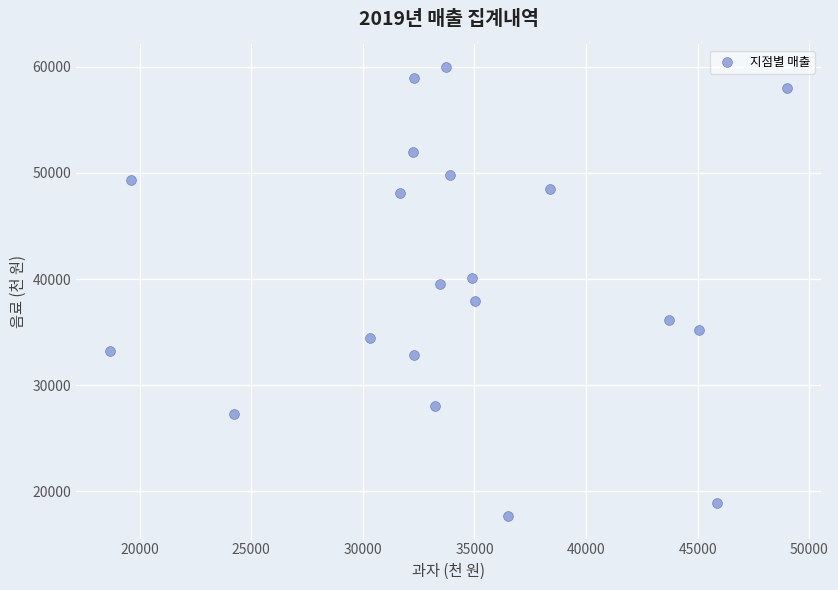

What is the range of X values (max minus min)?

30340